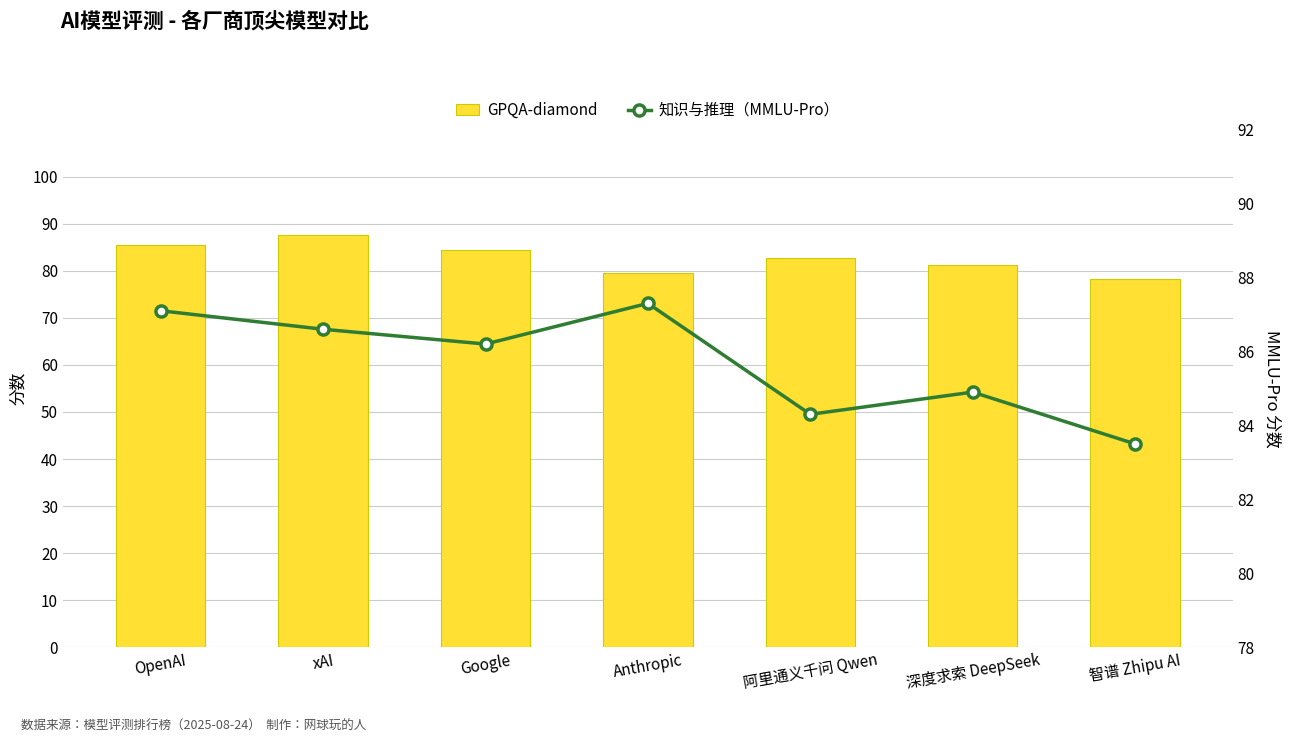

What are all the series names shown in the legend?

GPQA-diamond, 知识与推理（MMLU-Pro）